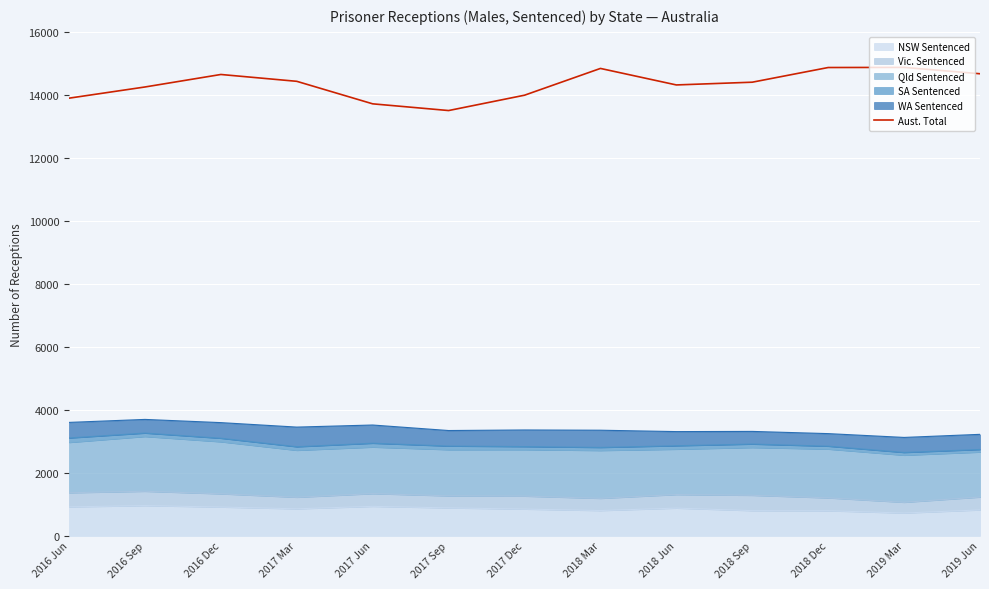

What is the difference between the maximum and minimum values?

1370